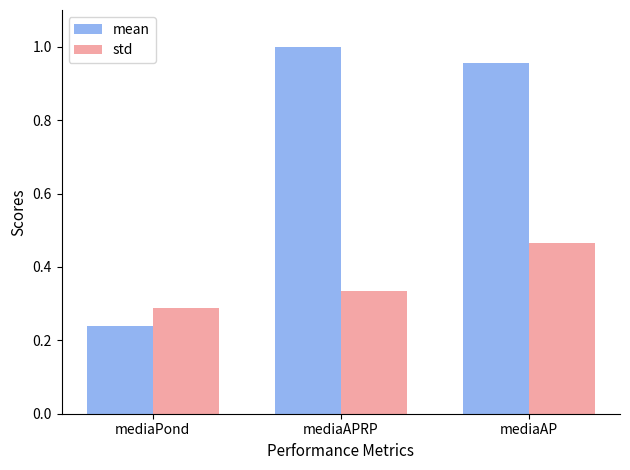

What is the average value of the mean series?

0.7